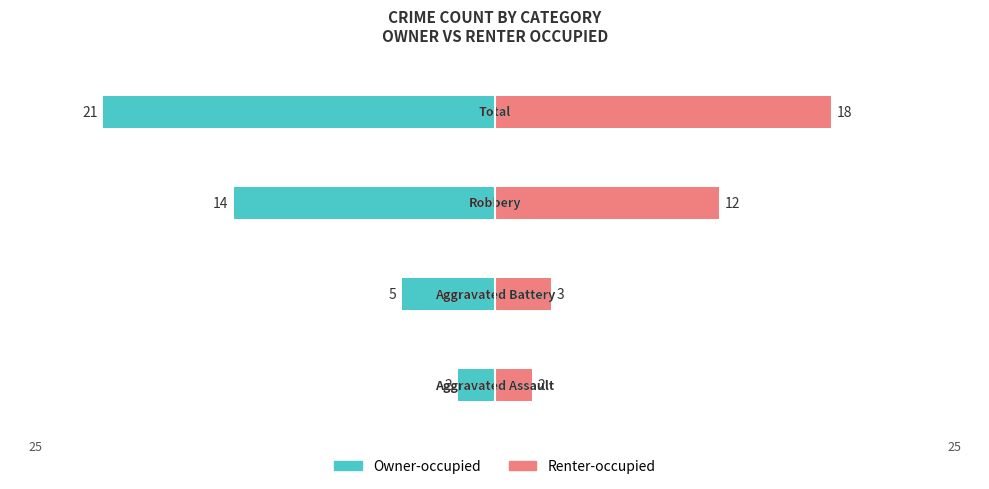

Is it true that Renter-occupied equals 1 at 1?

False